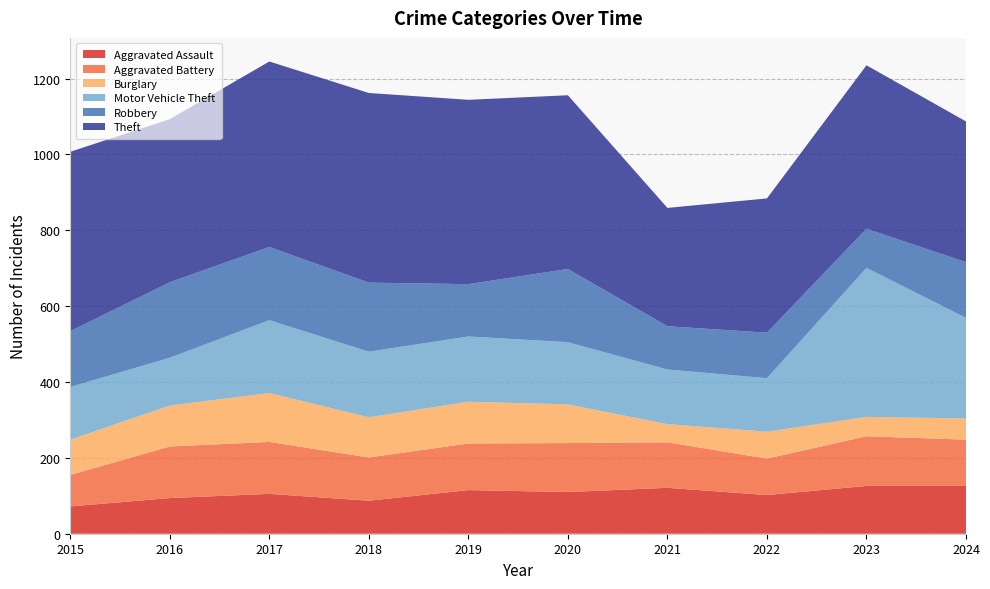

Reading left to right, what are all the values shown in this chart?

Aggravated Assault: 2015=72	2016=94	2017=105	2018=87	2019=115	2020=110	2021=121	2022=102	2023=126	2024=126
Aggravated Battery: 2015=83	2016=136	2017=137	2018=114	2019=123	2020=129	2021=120	2022=96	2023=131	2024=122
Burglary: 2015=93	2016=108	2017=129	2018=106	2019=110	2020=102	2021=48	2022=71	2023=51	2024=56
Motor Vehicle Theft: 2015=139	2016=126	2017=192	2018=173	2019=172	2020=164	2021=144	2022=141	2023=393	2024=265
Robbery: 2015=147	2016=199	2017=193	2018=182	2019=138	2020=193	2021=114	2022=120	2023=103	2024=147
Theft: 2015=473	2016=430	2017=489	2018=500	2019=486	2020=458	2021=312	2022=354	2023=431	2024=371